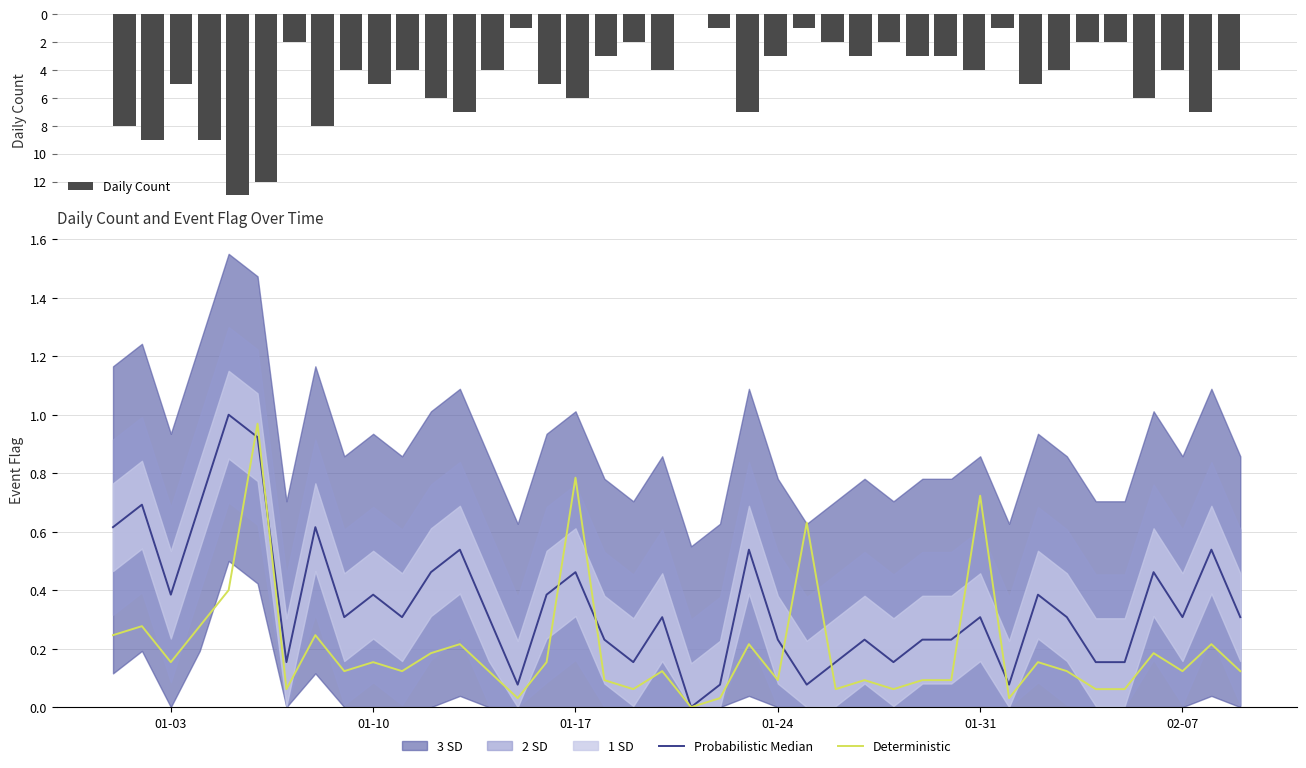

How many values in the Probabilistic Median series exceed 0?

39